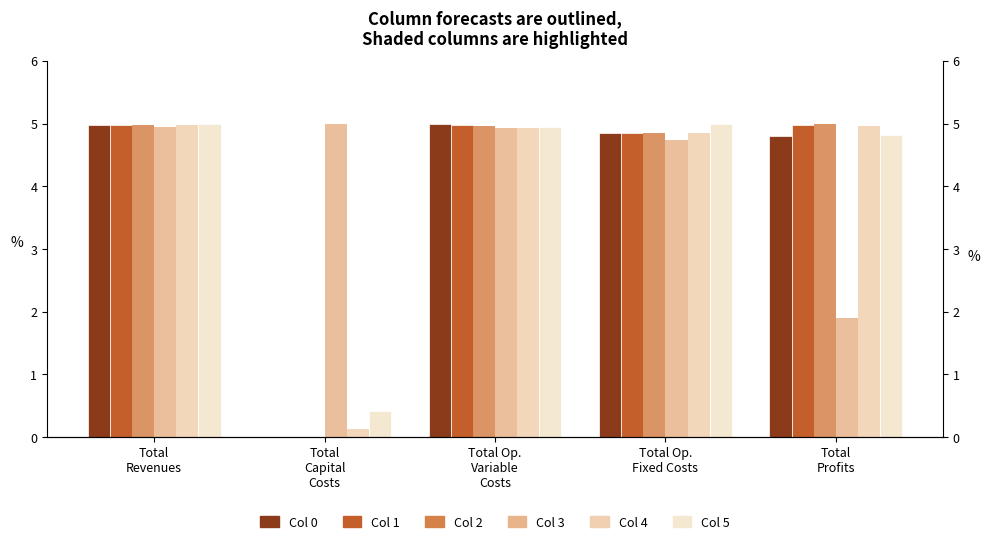

At how many categories does at least one series exceed 3?

5